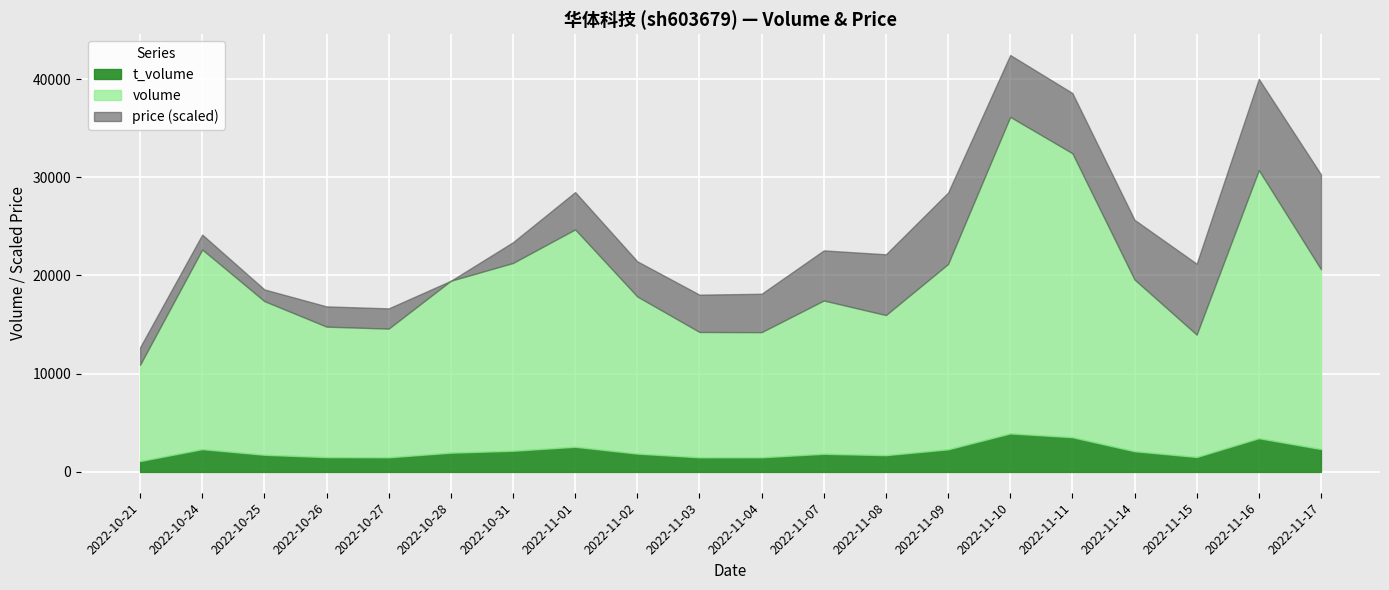

Reading right to left, extract all data points from this chart.

volume: 18304.0	27292.0	12454.0	17482.0	28913.0	32230.0	18865.0	14262.0	15605.0	12740.0	12763.0	15995.0	22133.0	19119.0	17505.0	13102.0	13285.0	15644.0	20324.0	9797.0
t_volume: 2326.0	3433.0	1519.0	2105.0	3531.0	3919.0	2299.0	1704.0	1844.0	1487.0	1483.0	1863.0	2558.0	2152.0	1958.0	1486.0	1504.0	1742.0	2318.0	1103.0
price: 12.7	12.6	12.3	12.1	12.1	12.1	12.3	12.1	11.9	11.7	11.6	11.6	11.6	11.3	10.9	11.3	11.3	11.2	11.2	11.3